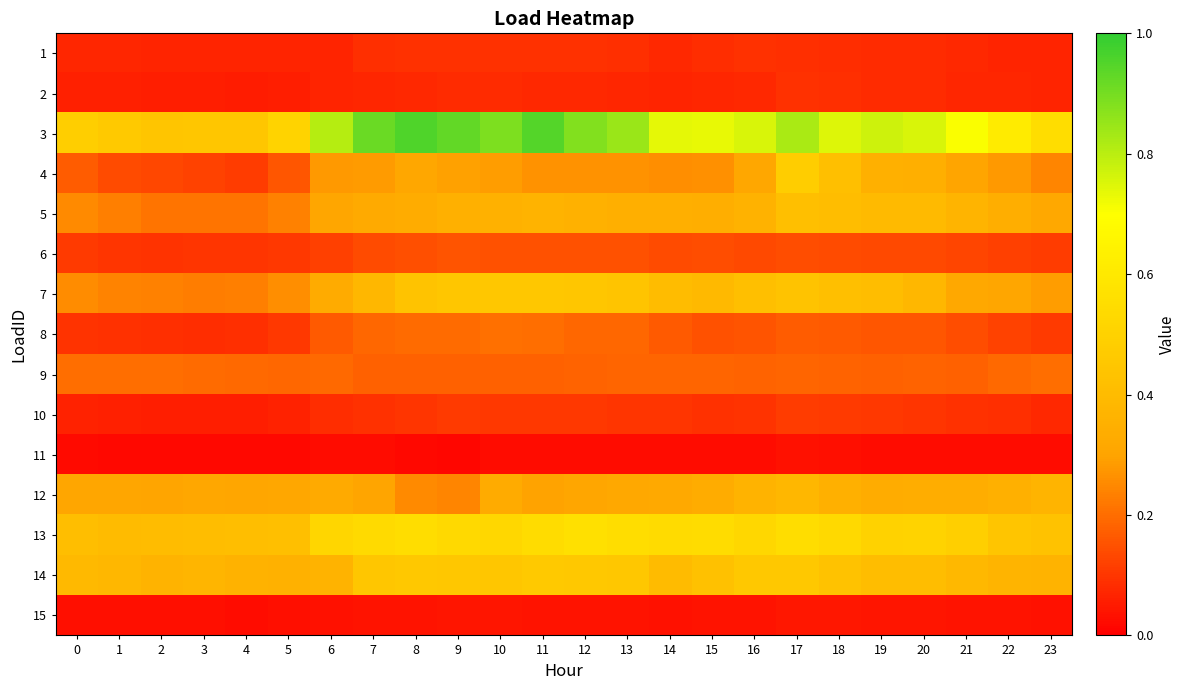

Reading left to right, extract all data points from this chart.

1: 0=0.1	1=0.1	2=0.1	3=0.1	4=0.1	5=0.1	6=0.1	7=0.1	8=0.1	9=0.1	10=0.1	11=0.1	12=0.1	13=0.1	14=0.1	15=0.1	16=0.1	17=0.1	18=0.1	19=0.1	20=0.1	21=0.1	22=0.1	23=0.1
2: 0=0.1	1=0.1	2=0.1	3=0.1	4=0.1	5=0.1	6=0.1	7=0.1	8=0.1	9=0.1	10=0.1	11=0.1	12=0.1	13=0.1	14=0.1	15=0.1	16=0.1	17=0.1	18=0.1	19=0.1	20=0.1	21=0.1	22=0.1	23=0.1
3: 0=0.5	1=0.5	2=0.4	3=0.5	4=0.4	5=0.5	6=0.8	7=0.9	8=1.0	9=0.9	10=0.9	11=0.9	12=0.9	13=0.8	14=0.7	15=0.7	16=0.8	17=0.8	18=0.7	19=0.8	20=0.8	21=0.7	22=0.6	23=0.5
4: 0=0.2	1=0.1	2=0.1	3=0.1	4=0.1	5=0.2	6=0.3	7=0.3	8=0.3	9=0.3	10=0.3	11=0.3	12=0.3	13=0.3	14=0.3	15=0.3	16=0.3	17=0.5	18=0.4	19=0.4	20=0.3	21=0.3	22=0.3	23=0.2
5: 0=0.3	1=0.2	2=0.2	3=0.2	4=0.2	5=0.2	6=0.3	7=0.3	8=0.3	9=0.3	10=0.4	11=0.4	12=0.4	13=0.3	14=0.3	15=0.3	16=0.4	17=0.4	18=0.4	19=0.4	20=0.4	21=0.4	22=0.3	23=0.3
6: 0=0.1	1=0.1	2=0.1	3=0.1	4=0.1	5=0.1	6=0.1	7=0.1	8=0.1	9=0.2	10=0.1	11=0.2	12=0.2	13=0.2	14=0.1	15=0.1	16=0.1	17=0.1	18=0.1	19=0.1	20=0.1	21=0.1	22=0.1	23=0.1
7: 0=0.3	1=0.2	2=0.2	3=0.2	4=0.2	5=0.3	6=0.3	7=0.4	8=0.4	9=0.4	10=0.5	11=0.5	12=0.4	13=0.4	14=0.4	15=0.4	16=0.4	17=0.4	18=0.4	19=0.4	20=0.4	21=0.3	22=0.3	23=0.3
8: 0=0.1	1=0.1	2=0.1	3=0.1	4=0.1	5=0.1	6=0.2	7=0.2	8=0.2	9=0.2	10=0.2	11=0.2	12=0.2	13=0.2	14=0.2	15=0.2	16=0.2	17=0.2	18=0.2	19=0.2	20=0.2	21=0.1	22=0.1	23=0.1
9: 0=0.2	1=0.2	2=0.2	3=0.2	4=0.2	5=0.2	6=0.2	7=0.2	8=0.2	9=0.2	10=0.2	11=0.2	12=0.2	13=0.2	14=0.2	15=0.2	16=0.2	17=0.2	18=0.2	19=0.2	20=0.2	21=0.2	22=0.2	23=0.2
10: 0=0.1	1=0.1	2=0.1	3=0.1	4=0.1	5=0.1	6=0.1	7=0.1	8=0.1	9=0.1	10=0.1	11=0.1	12=0.1	13=0.1	14=0.1	15=0.1	16=0.1	17=0.1	18=0.1	19=0.1	20=0.1	21=0.1	22=0.1	23=0.1
11: 0=0.0	1=0.0	2=0.0	3=0.0	4=0.0	5=0.0	6=0.0	7=0.0	8=0.0	9=0.0	10=0.0	11=0.0	12=0.0	13=0.0	14=0.0	15=0.0	16=0.0	17=0.0	18=0.0	19=0.0	20=0.0	21=0.0	22=0.0	23=0.0
12: 0=0.3	1=0.3	2=0.3	3=0.3	4=0.3	5=0.3	6=0.3	7=0.3	8=0.3	9=0.2	10=0.3	11=0.3	12=0.3	13=0.3	14=0.3	15=0.3	16=0.4	17=0.4	18=0.4	19=0.3	20=0.3	21=0.3	22=0.4	23=0.4
13: 0=0.4	1=0.4	2=0.4	3=0.4	4=0.4	5=0.4	6=0.5	7=0.5	8=0.5	9=0.5	10=0.5	11=0.5	12=0.6	13=0.6	14=0.5	15=0.5	16=0.5	17=0.6	18=0.5	19=0.5	20=0.5	21=0.5	22=0.4	23=0.4
14: 0=0.4	1=0.4	2=0.4	3=0.4	4=0.4	5=0.4	6=0.4	7=0.5	8=0.5	9=0.5	10=0.5	11=0.5	12=0.5	13=0.5	14=0.4	15=0.4	16=0.5	17=0.5	18=0.4	19=0.4	20=0.4	21=0.4	22=0.4	23=0.4
15: 0=0.0	1=0.0	2=0.0	3=0.0	4=0.0	5=0.0	6=0.0	7=0.0	8=0.0	9=0.0	10=0.0	11=0.0	12=0.0	13=0.0	14=0.0	15=0.0	16=0.0	17=0.0	18=0.0	19=0.0	20=0.0	21=0.0	22=0.0	23=0.0